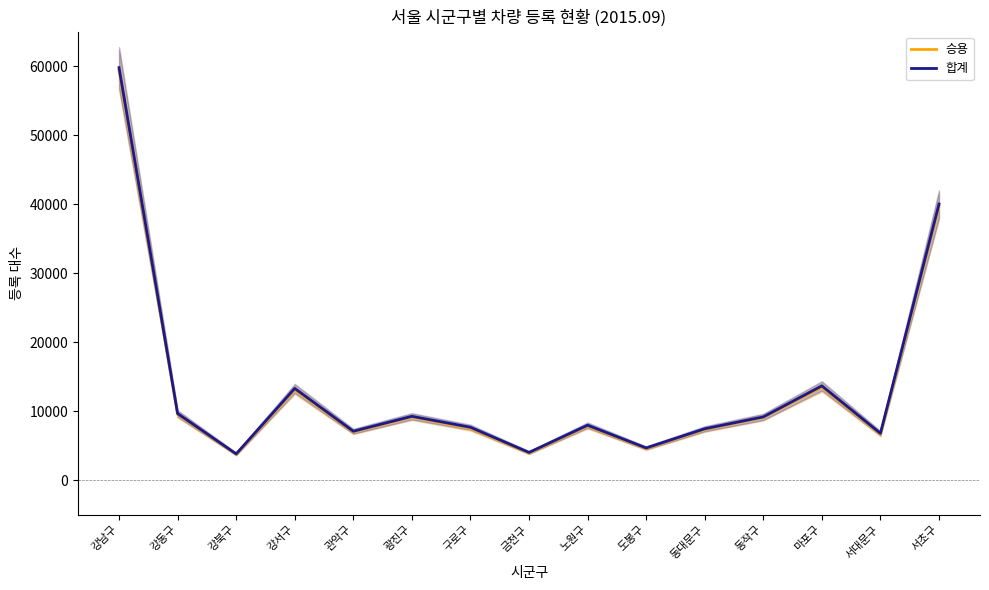

Which series changed the most between 구로구 and 서대문구?

합계